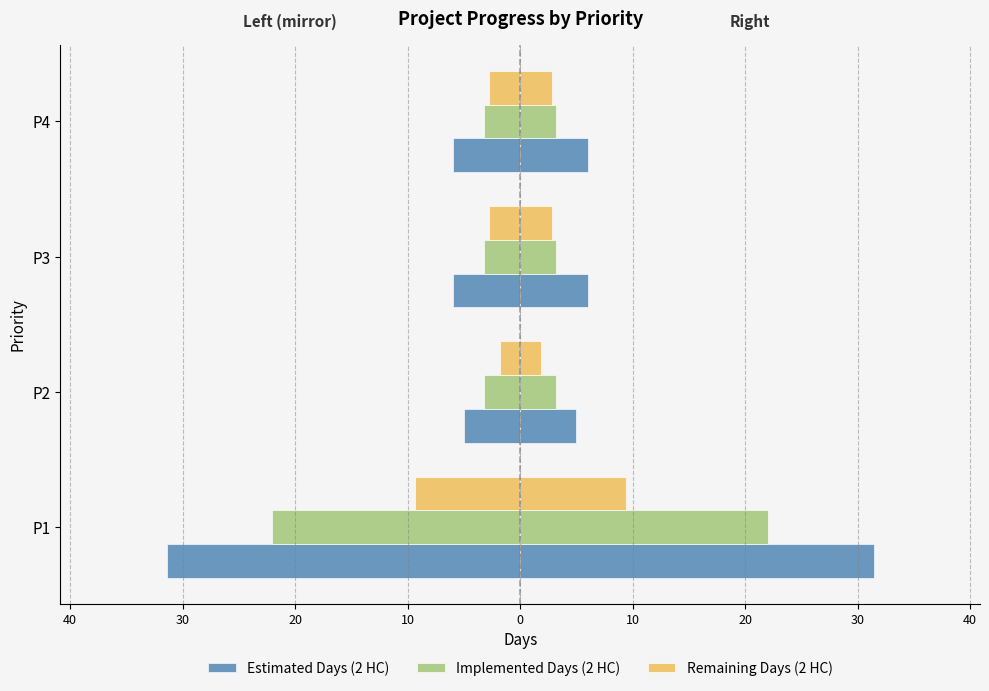

What are all the series names shown in the legend?

Estimated Days (2 HC), Implemented Days (2 HC), Remaining Days (2 HC)